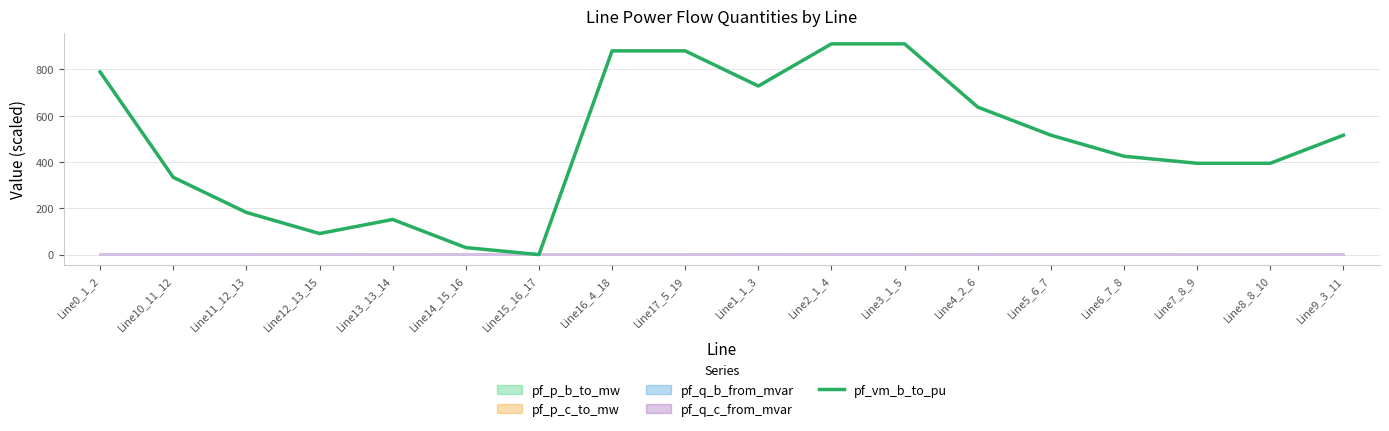

What is the average value?

487.4